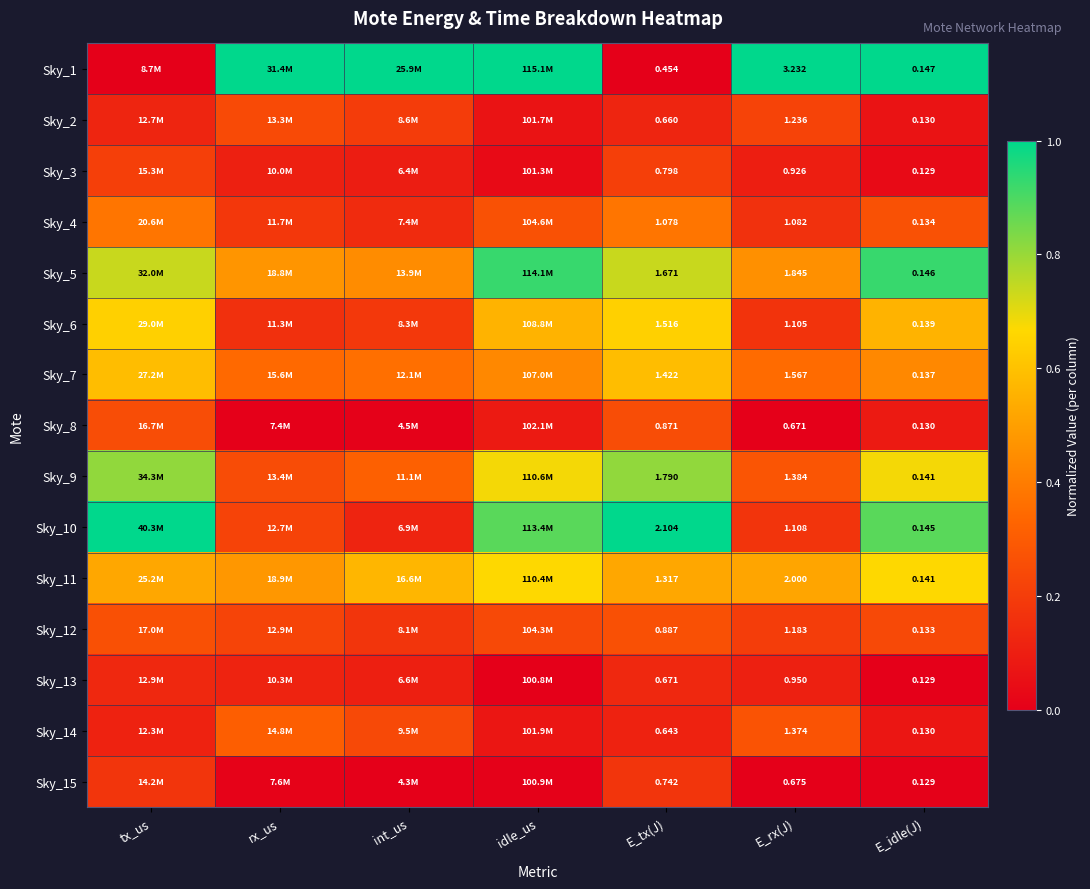

Which series has the widest spread of values?

Sky_1